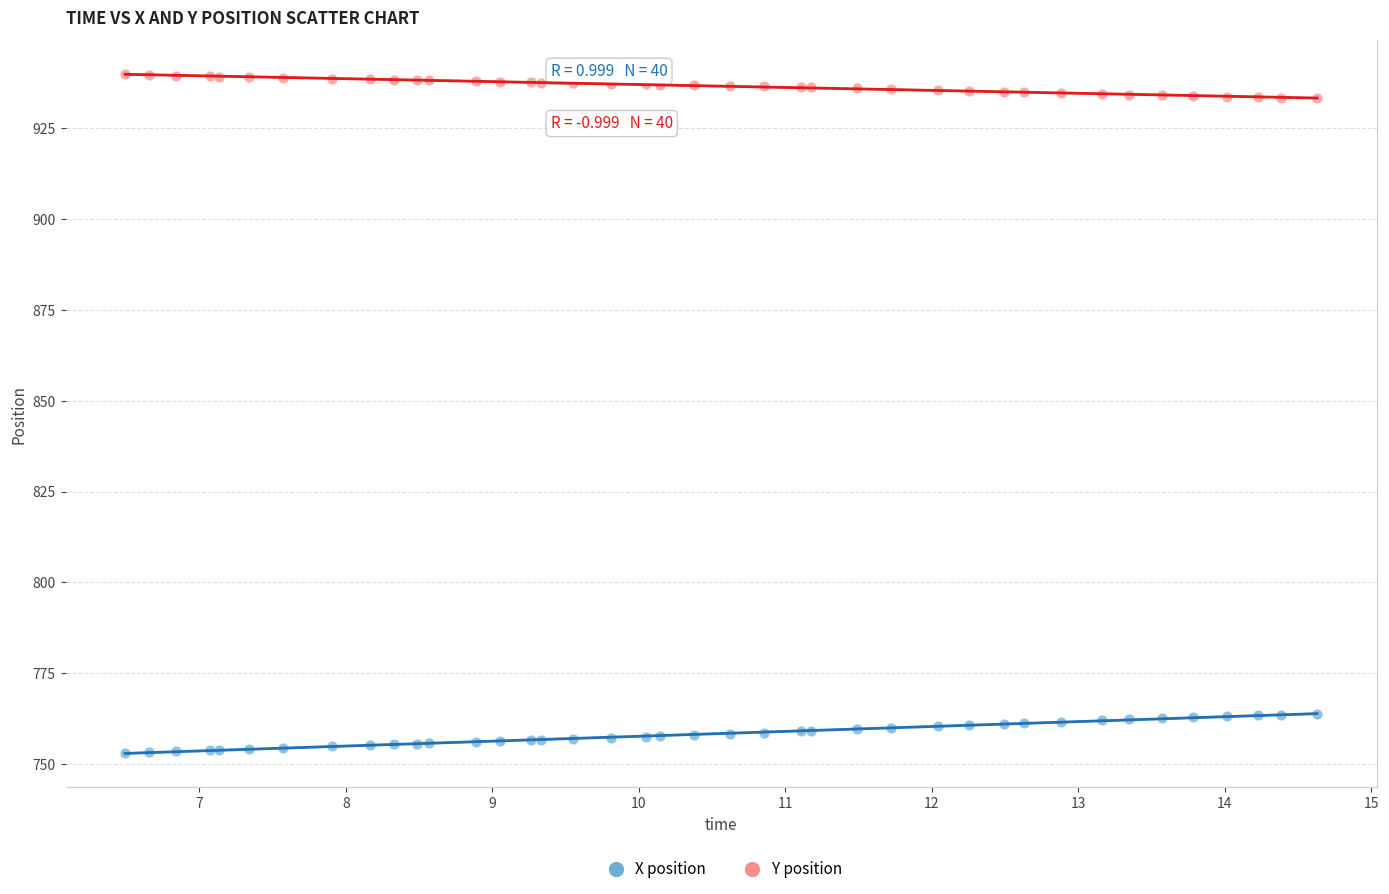

What are all the series names shown in the legend?

X position, Y position